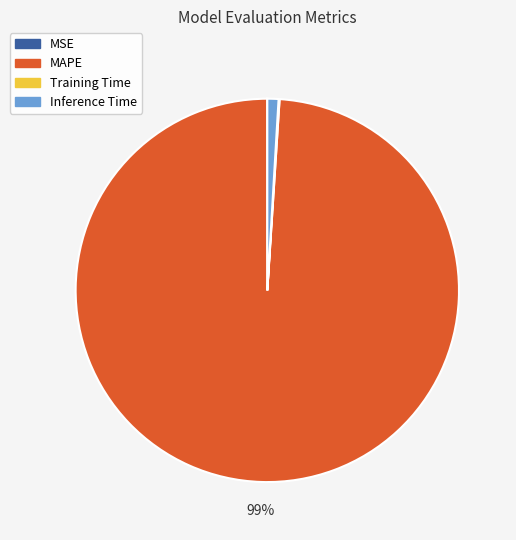

To the nearest percent, what percentage of the pie is MAPE?

99%